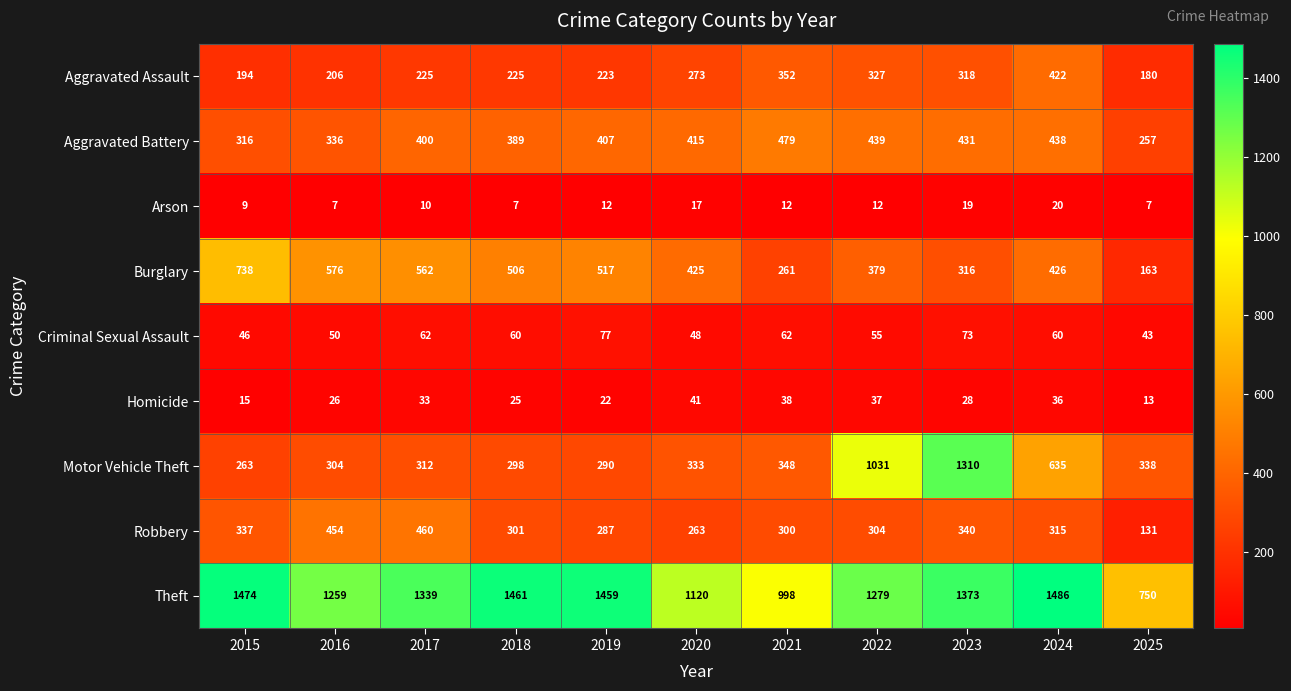

How many Arson values are between 7 and 17?

9